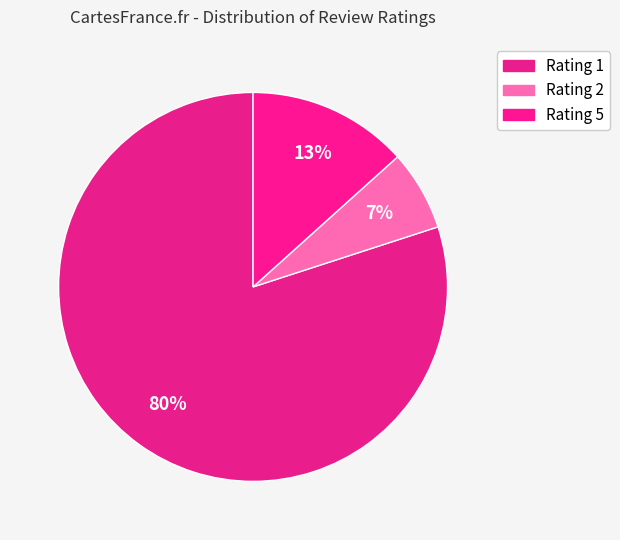

Count the number of slices in the pie.

3